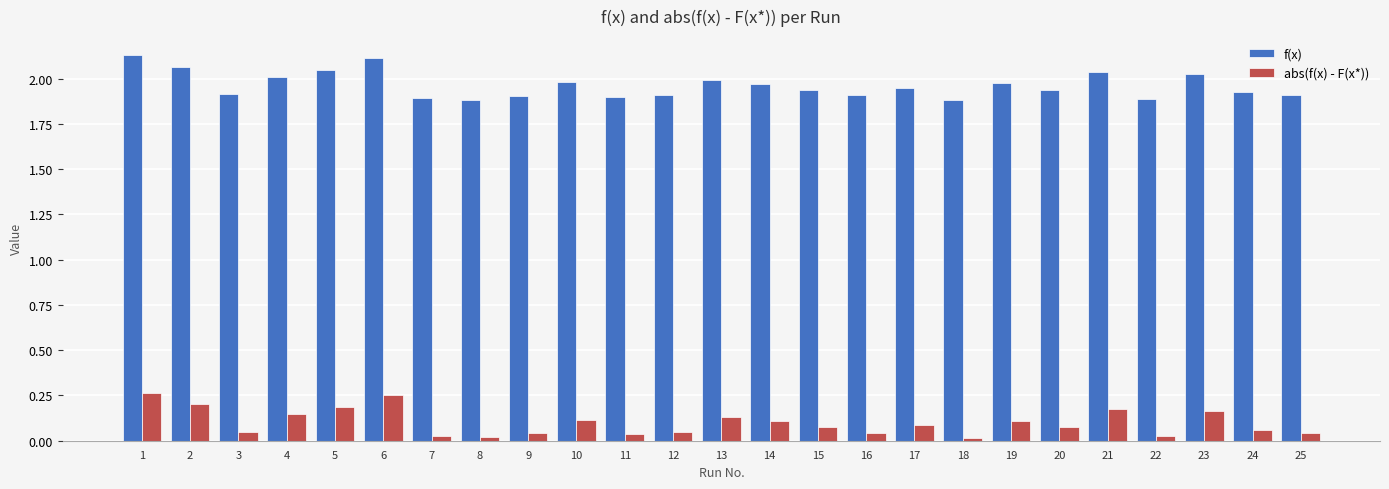

True or false: f(x) has a value of 2.0 at 23.

True